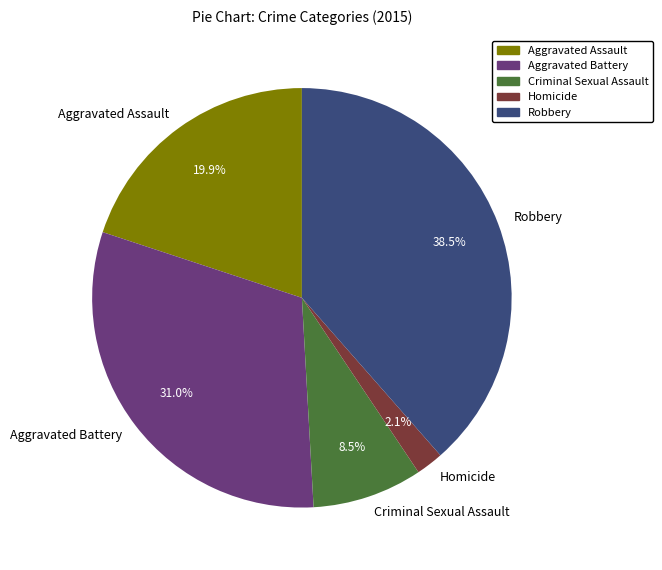

What is the smallest slice in the pie chart?

Homicide